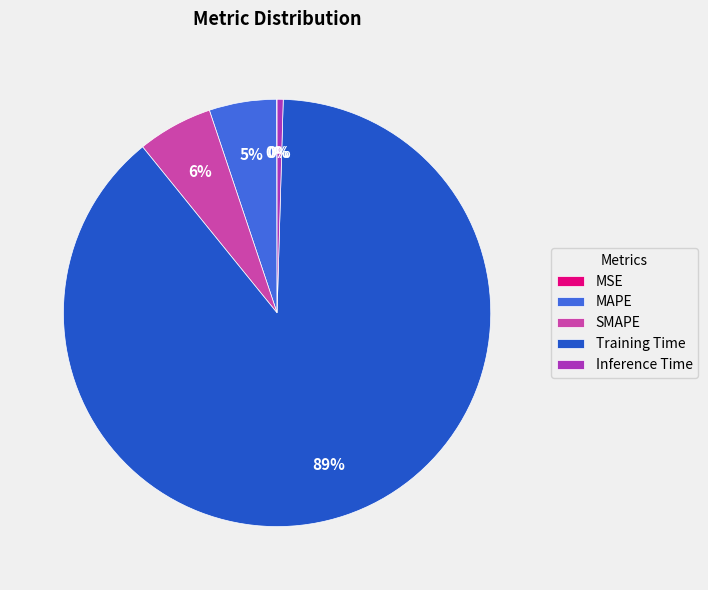

What percentage is the MAPE slice, to the nearest percent?

5%